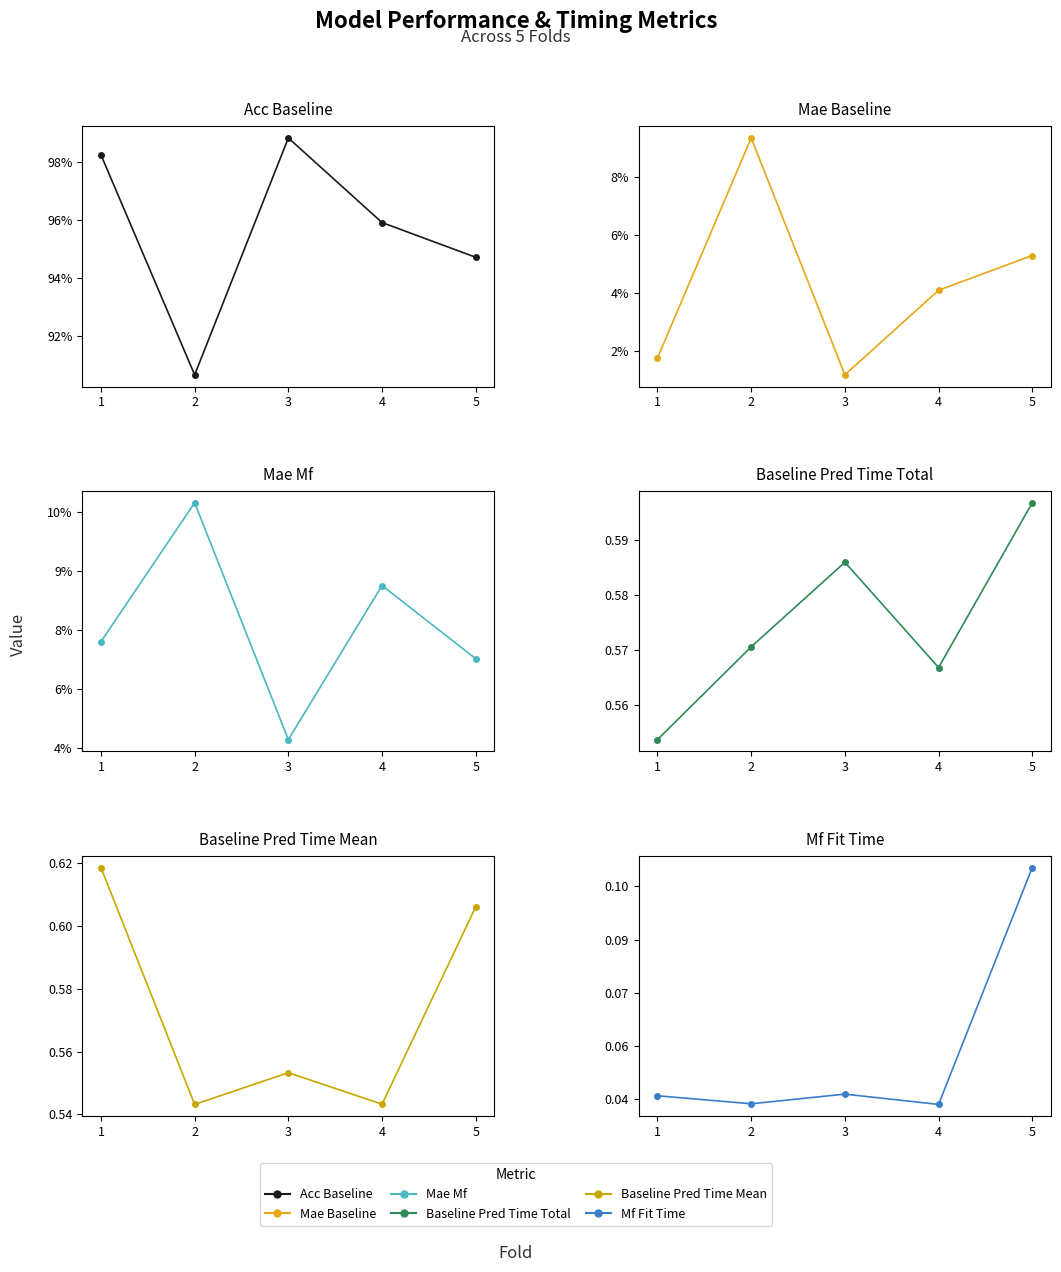

What is the average value of the mf_fit_time series?

0.1